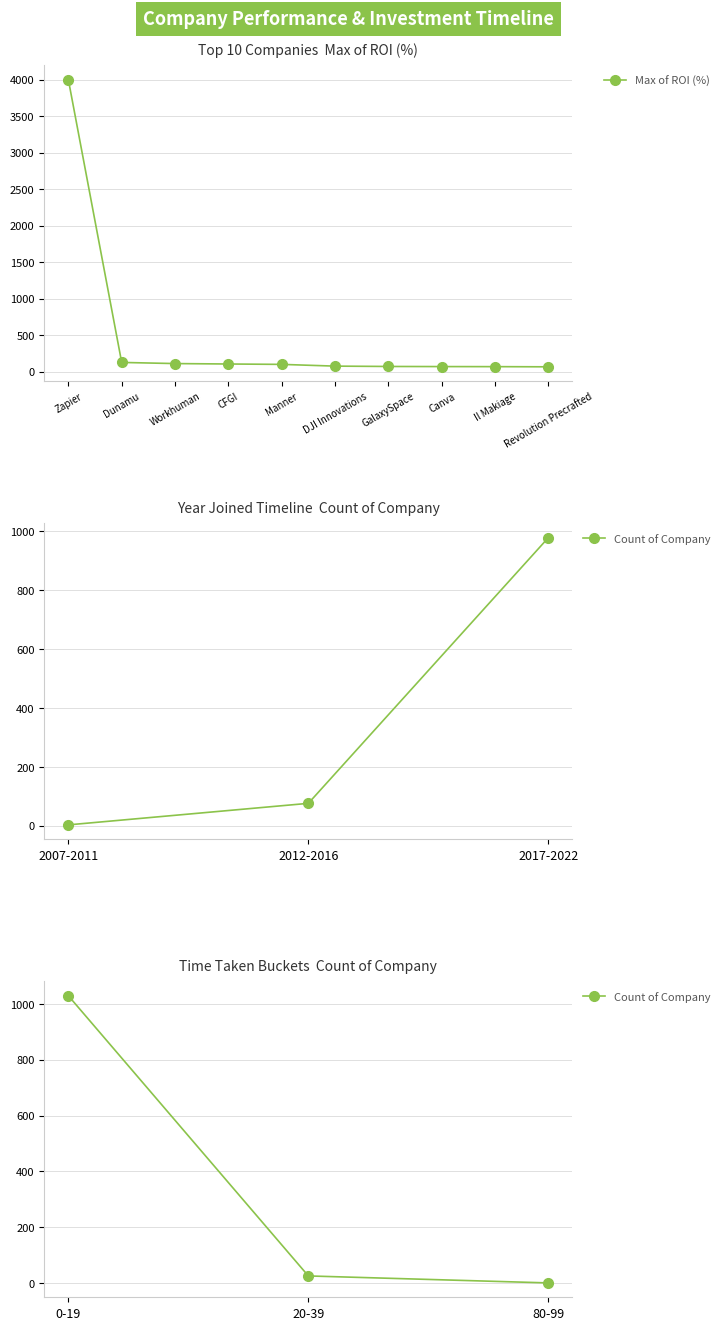

The Max of ROI (%) series shows 99.0 at Manner. True or false?

True